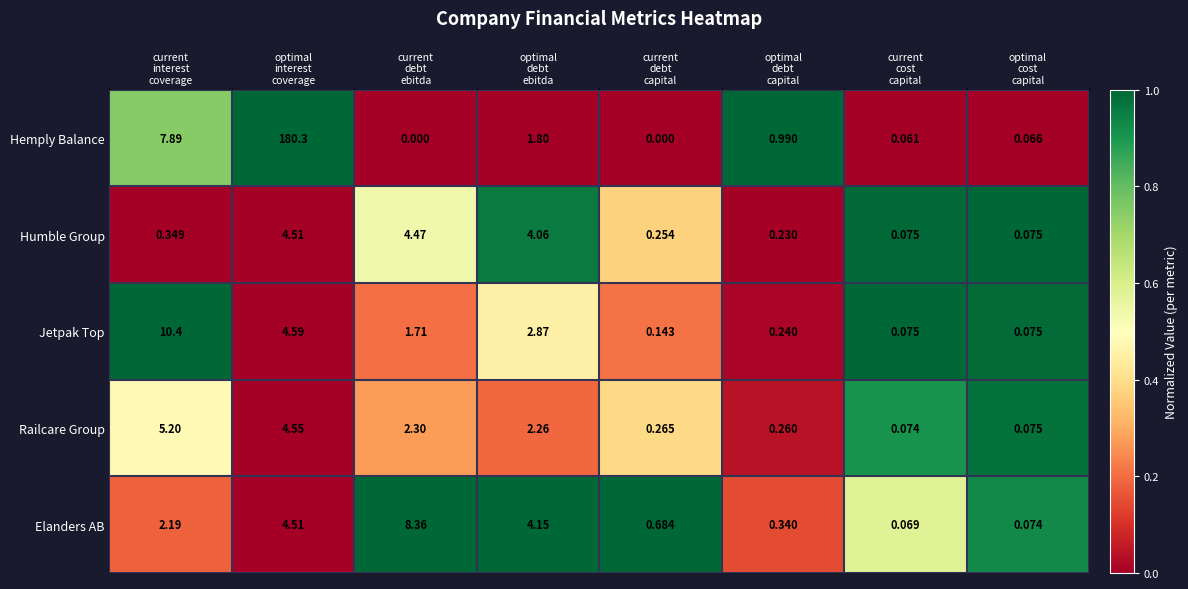

Which series has the widest spread of values?

Hemply Balance